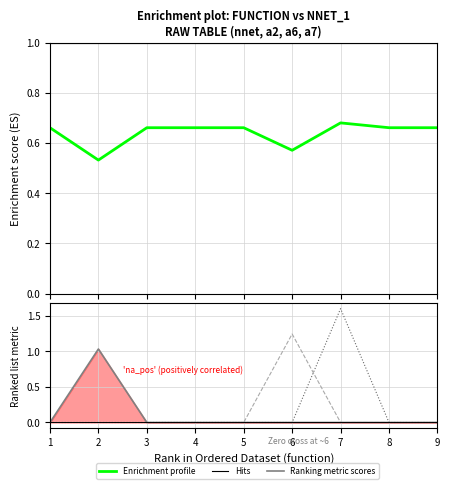

What is the spread (max minus min) of values at 4?

1.0